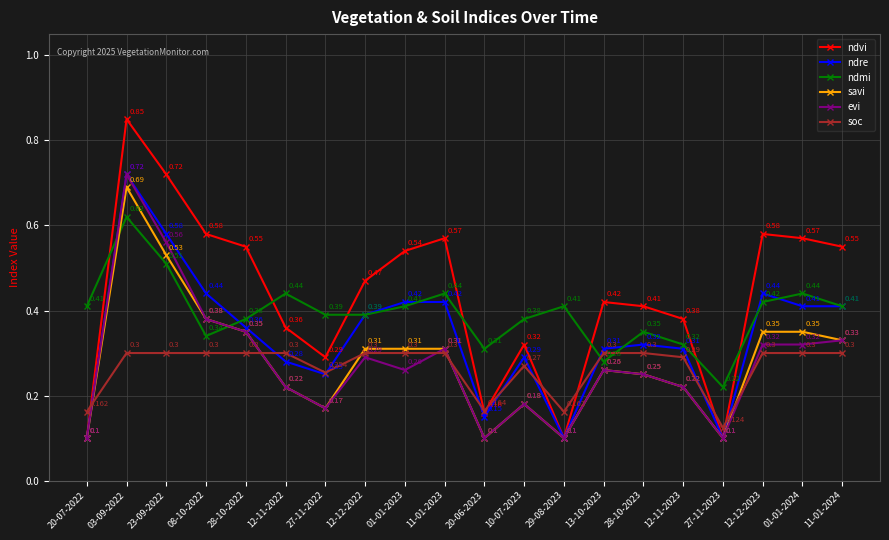

Which series has the widest spread of values?

ndvi